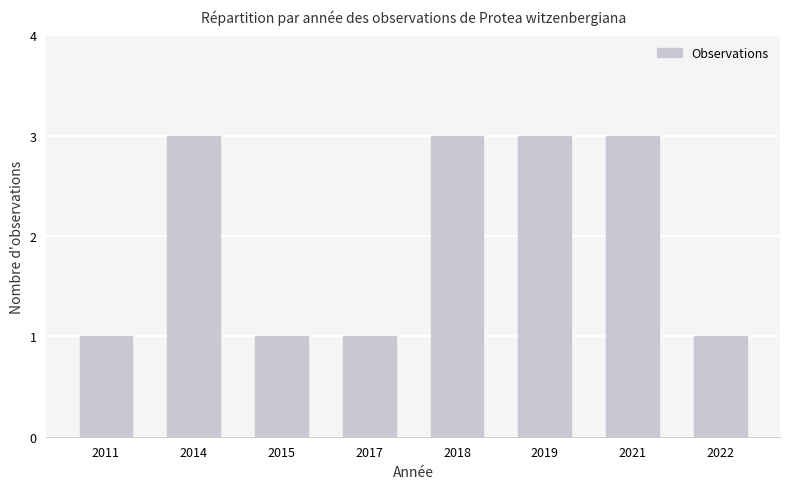

Reading left to right, transcribe all the data shown in this chart.

1	3	1	1	3	3	3	1